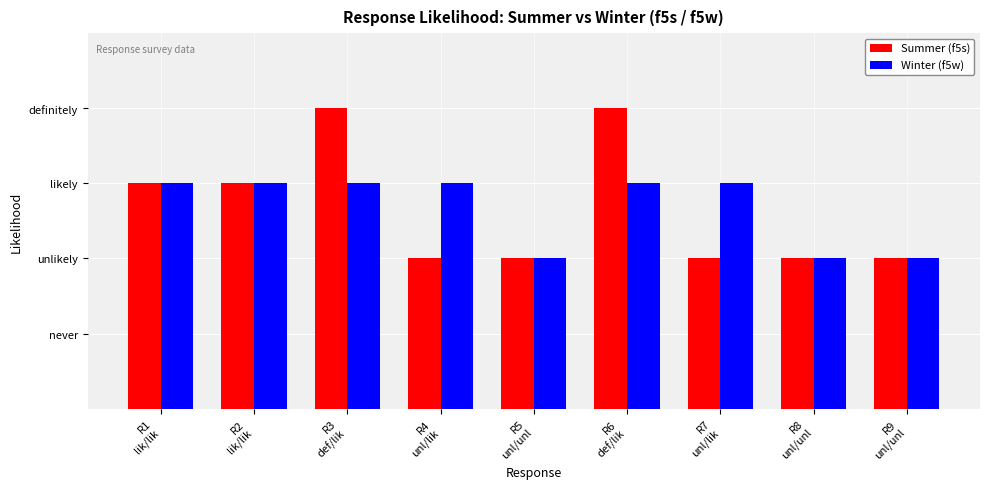

What is the average value of the Summer (f5s) series?

3